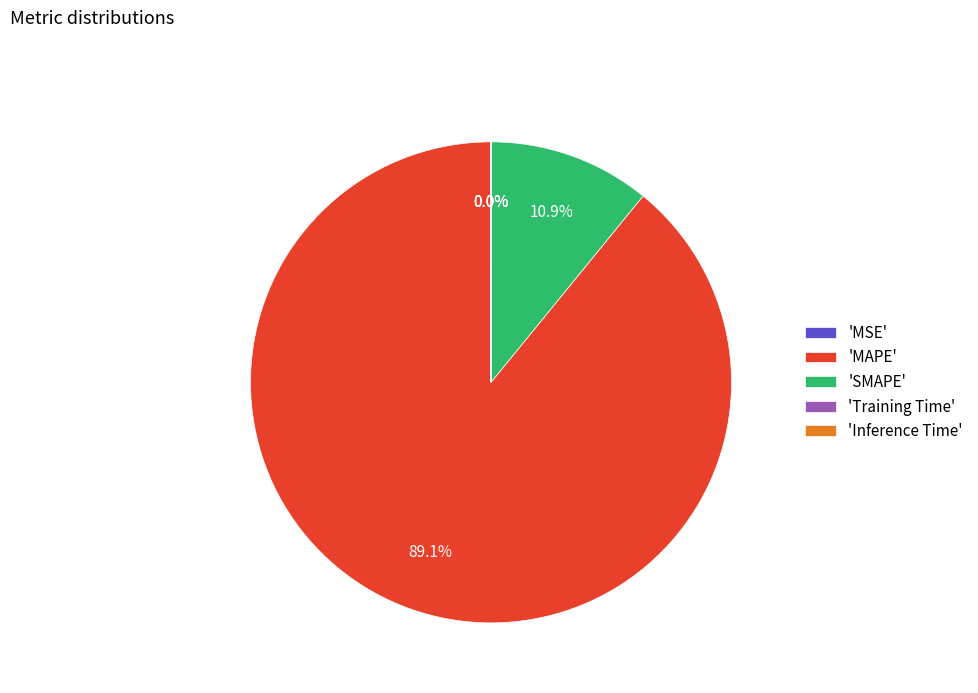

Which category has the biggest portion of the pie?

'MAPE'